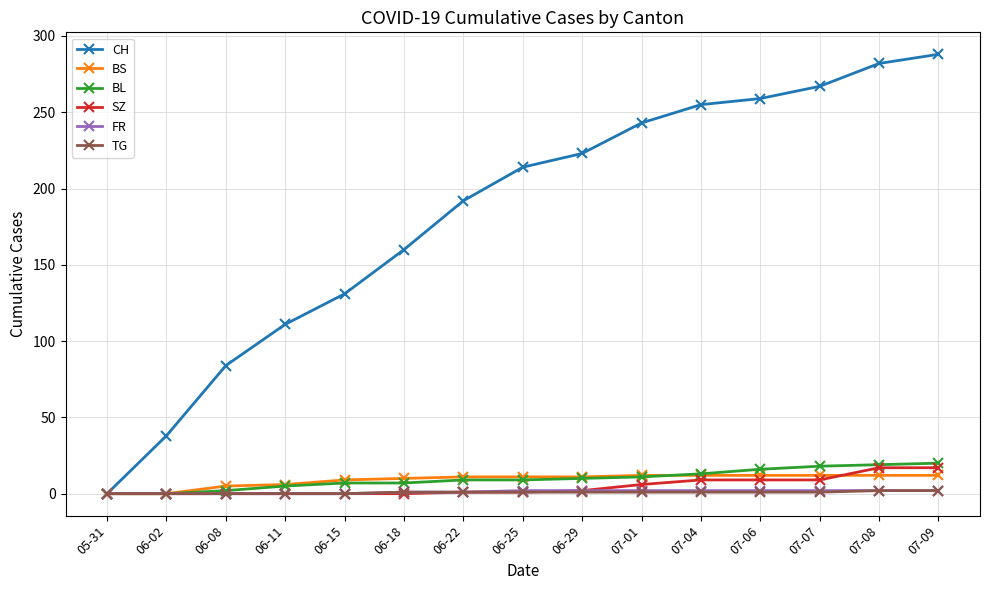

Which series changed the most between 06-11 and 07-07?

CH